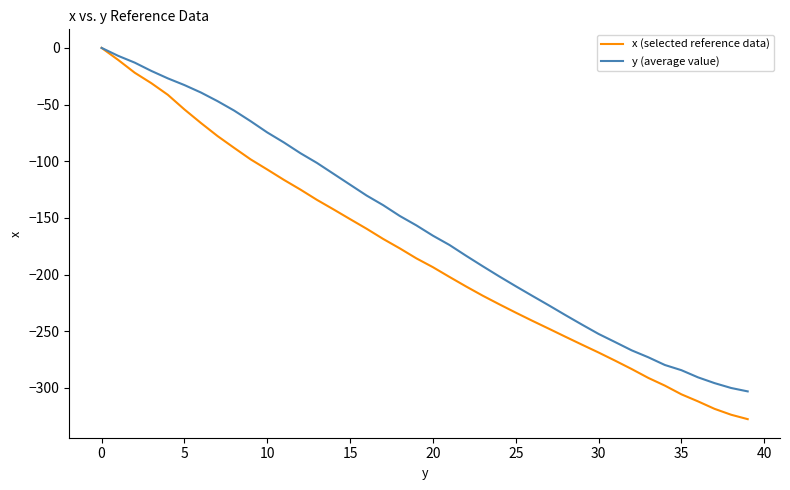

What is the lowest value of the x (selected reference data) series?

-327.6